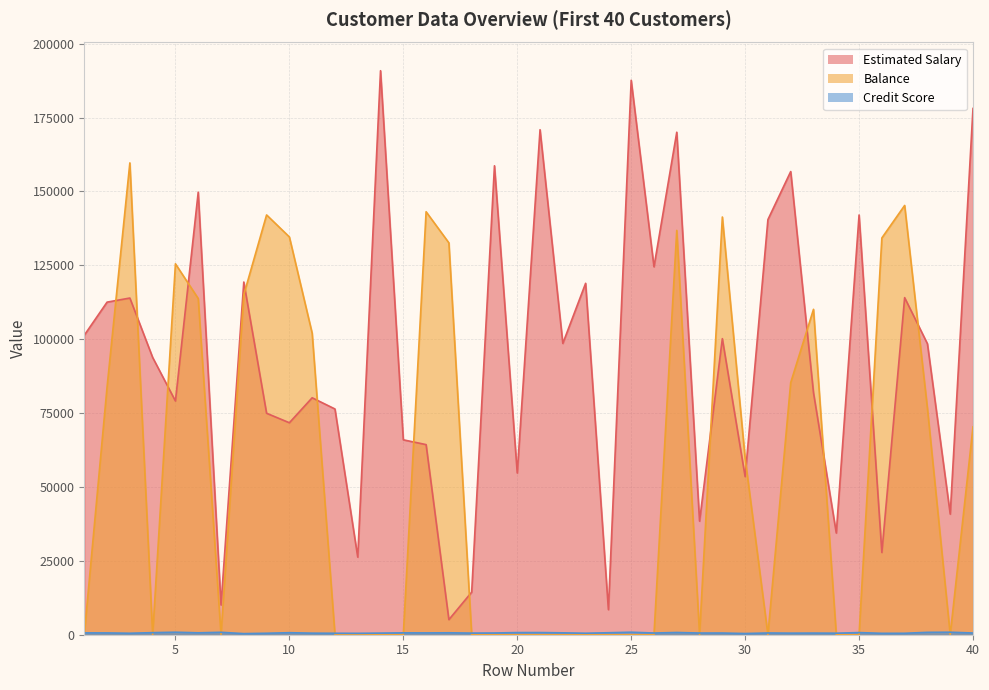

True or false: Credit Score has a value of 756.0 at 27.

True